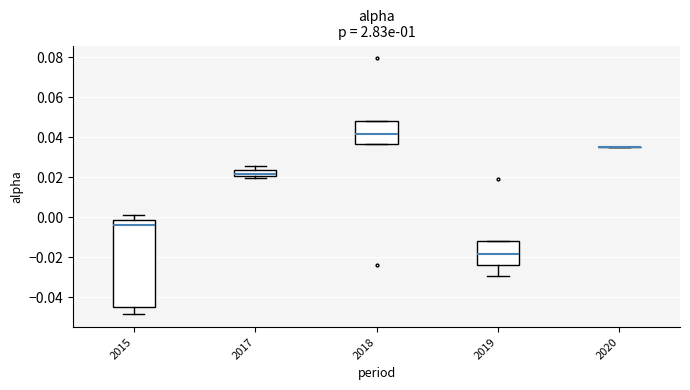

Reading left to right, transcribe this box plot: for each box, give where its median line is, the range the box spans, and where its two whiskers end, as read against the y-axis. The values are not printed on the chart, so give them approximately, as read against the axis.

2015: median -0.004, box -0.044 to -0.002, whiskers -0.048 to 0.002
2017: median 0.022, box 0.020 to 0.024, whiskers 0.020 (just below the box's lower edge) to 0.026
2018: median 0.042, box 0.036 to 0.048, whiskers 0.036 to 0.048
2019: median -0.018, box -0.024 to -0.012, whiskers -0.030 to -0.012
2020: box collapsed to a line at 0.036, whiskers 0.036 to 0.036